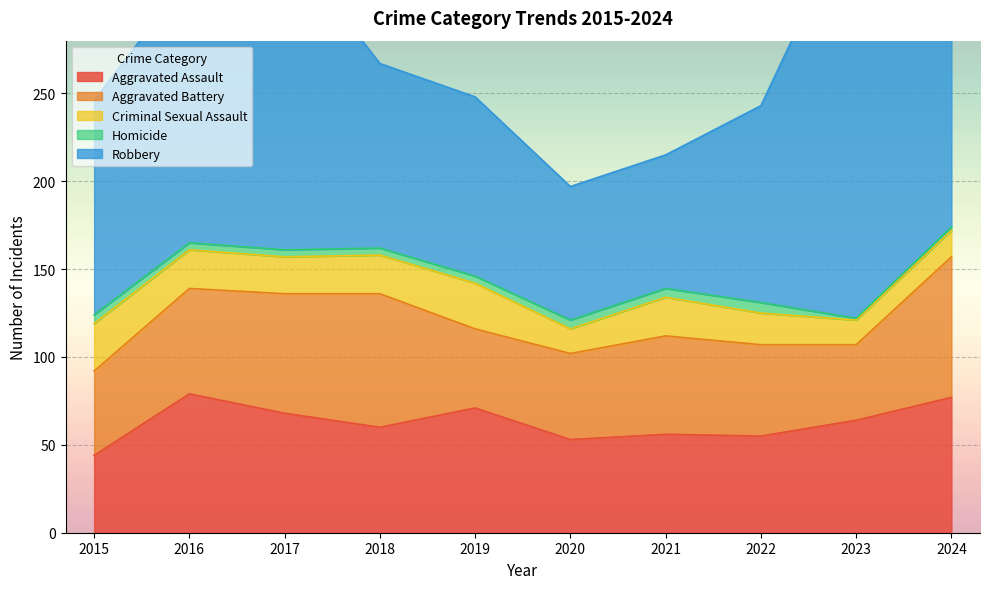

Reading left to right, transcribe all the data shown in this chart.

Aggravated Assault: 44	79	68	60	71	53	56	55	64	77
Aggravated Battery: 48	60	68	76	45	49	56	52	43	80
Criminal Sexual Assault: 27	22	21	22	26	14	22	18	14	15
Homicide: 5	4	4	4	4	5	5	6	1	2
Robbery: 122	152	176	105	102	76	76	112	236	128